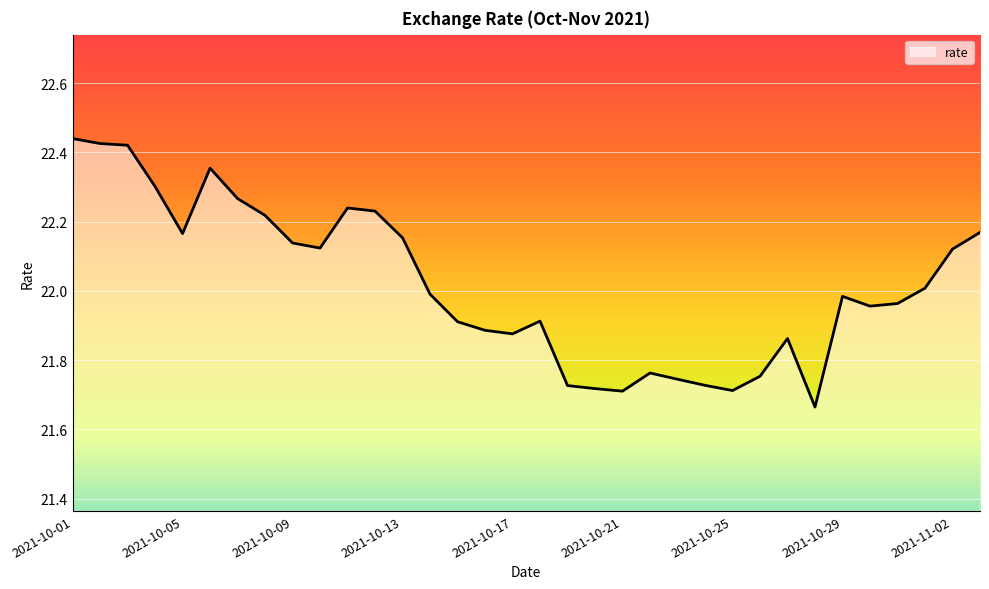

What is the difference between the maximum and minimum values?

0.8